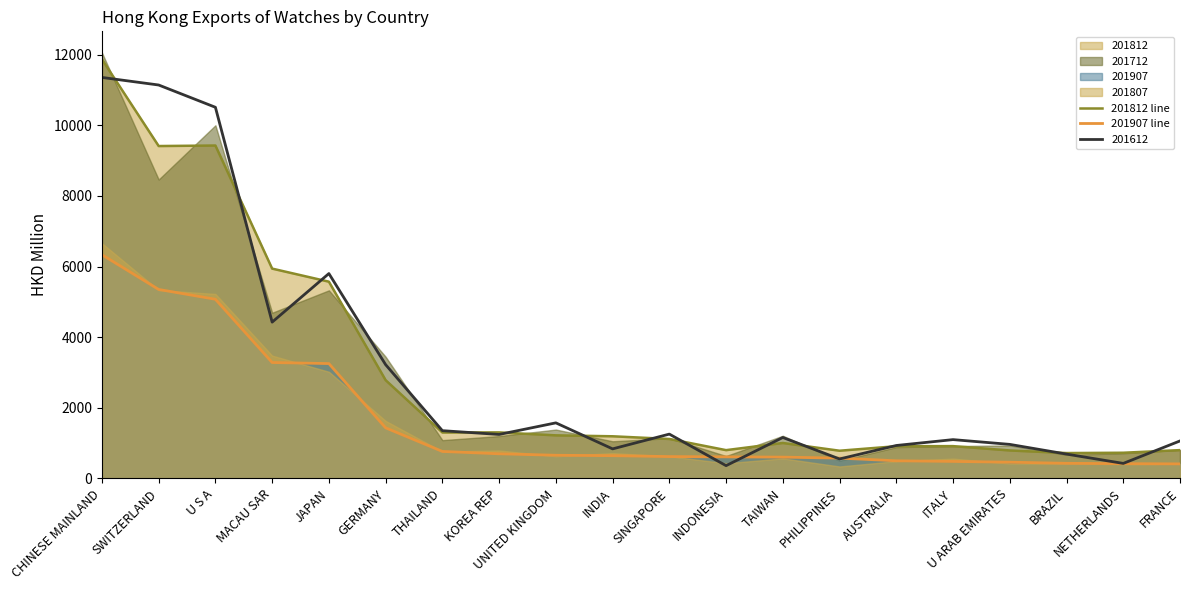

List the labels in order of 201907 line value, smallest first.

FRANCE, NETHERLANDS, BRAZIL, U ARAB EMIRATES, ITALY, AUSTRALIA, PHILIPPINES, TAIWAN, INDONESIA, SINGAPORE, INDIA, UNITED KINGDOM, KOREA REP, THAILAND, GERMANY, JAPAN, MACAU SAR, U S A, SWITZERLAND, CHINESE MAINLAND